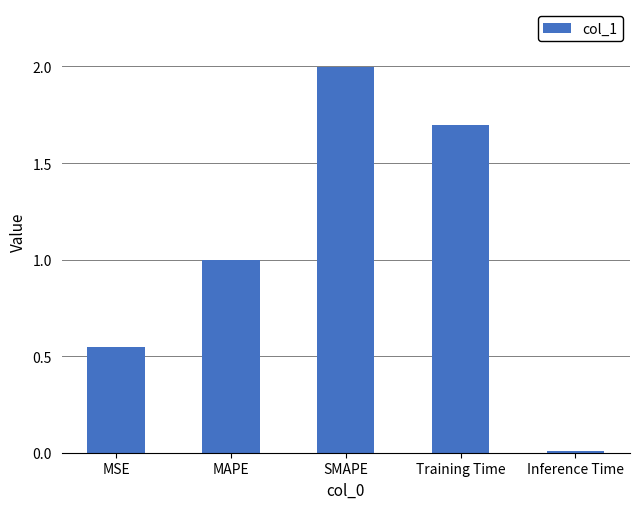

The value at MSE is 0.8. True or false?

False